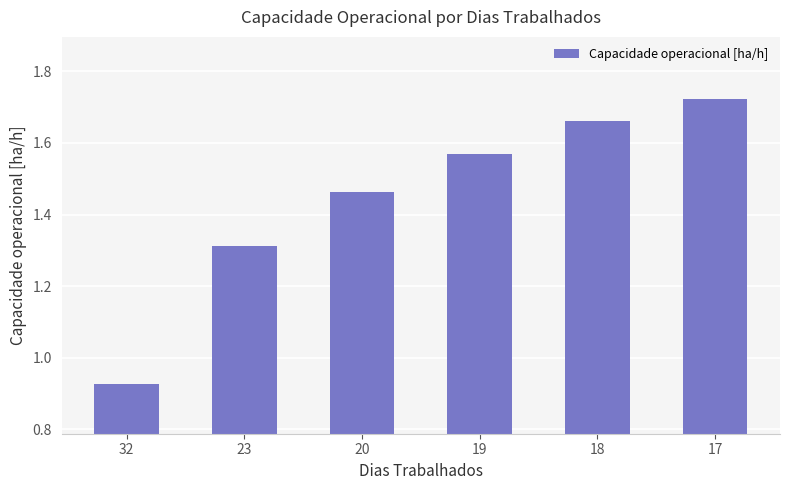

The chart shows a value of 0.6 at 23. True or false?

False